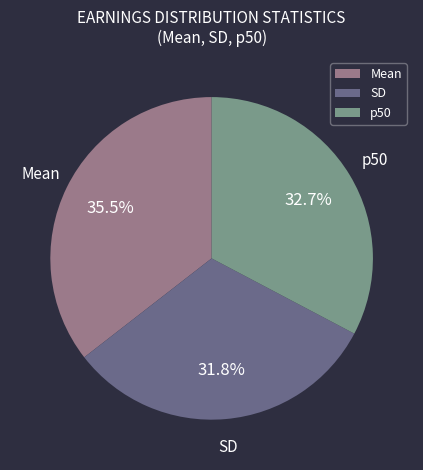

To the nearest percent, what portion does SD represent?

32%